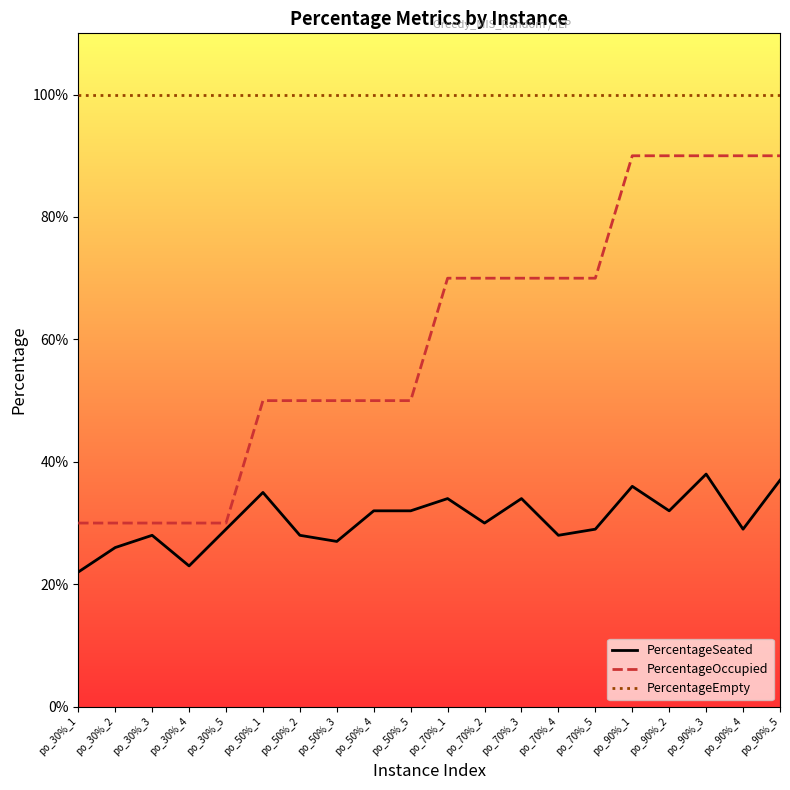

Reading left to right, extract all data points from this chart.

PercentageSeated: po_30%_1=0.2	po_30%_2=0.3	po_30%_3=0.3	po_30%_4=0.2	po_30%_5=0.3	po_50%_1=0.3	po_50%_2=0.3	po_50%_3=0.3	po_50%_4=0.3	po_50%_5=0.3	po_70%_1=0.3	po_70%_2=0.3	po_70%_3=0.3	po_70%_4=0.3	po_70%_5=0.3	po_90%_1=0.4	po_90%_2=0.3	po_90%_3=0.4	po_90%_4=0.3	po_90%_5=0.4
PercentageOccupied: po_30%_1=0.3	po_30%_2=0.3	po_30%_3=0.3	po_30%_4=0.3	po_30%_5=0.3	po_50%_1=0.5	po_50%_2=0.5	po_50%_3=0.5	po_50%_4=0.5	po_50%_5=0.5	po_70%_1=0.7	po_70%_2=0.7	po_70%_3=0.7	po_70%_4=0.7	po_70%_5=0.7	po_90%_1=0.9	po_90%_2=0.9	po_90%_3=0.9	po_90%_4=0.9	po_90%_5=0.9
PercentageEmpty: po_30%_1=1.0	po_30%_2=1.0	po_30%_3=1.0	po_30%_4=1.0	po_30%_5=1.0	po_50%_1=1.0	po_50%_2=1.0	po_50%_3=1.0	po_50%_4=1.0	po_50%_5=1.0	po_70%_1=1.0	po_70%_2=1.0	po_70%_3=1.0	po_70%_4=1.0	po_70%_5=1.0	po_90%_1=1.0	po_90%_2=1.0	po_90%_3=1.0	po_90%_4=1.0	po_90%_5=1.0